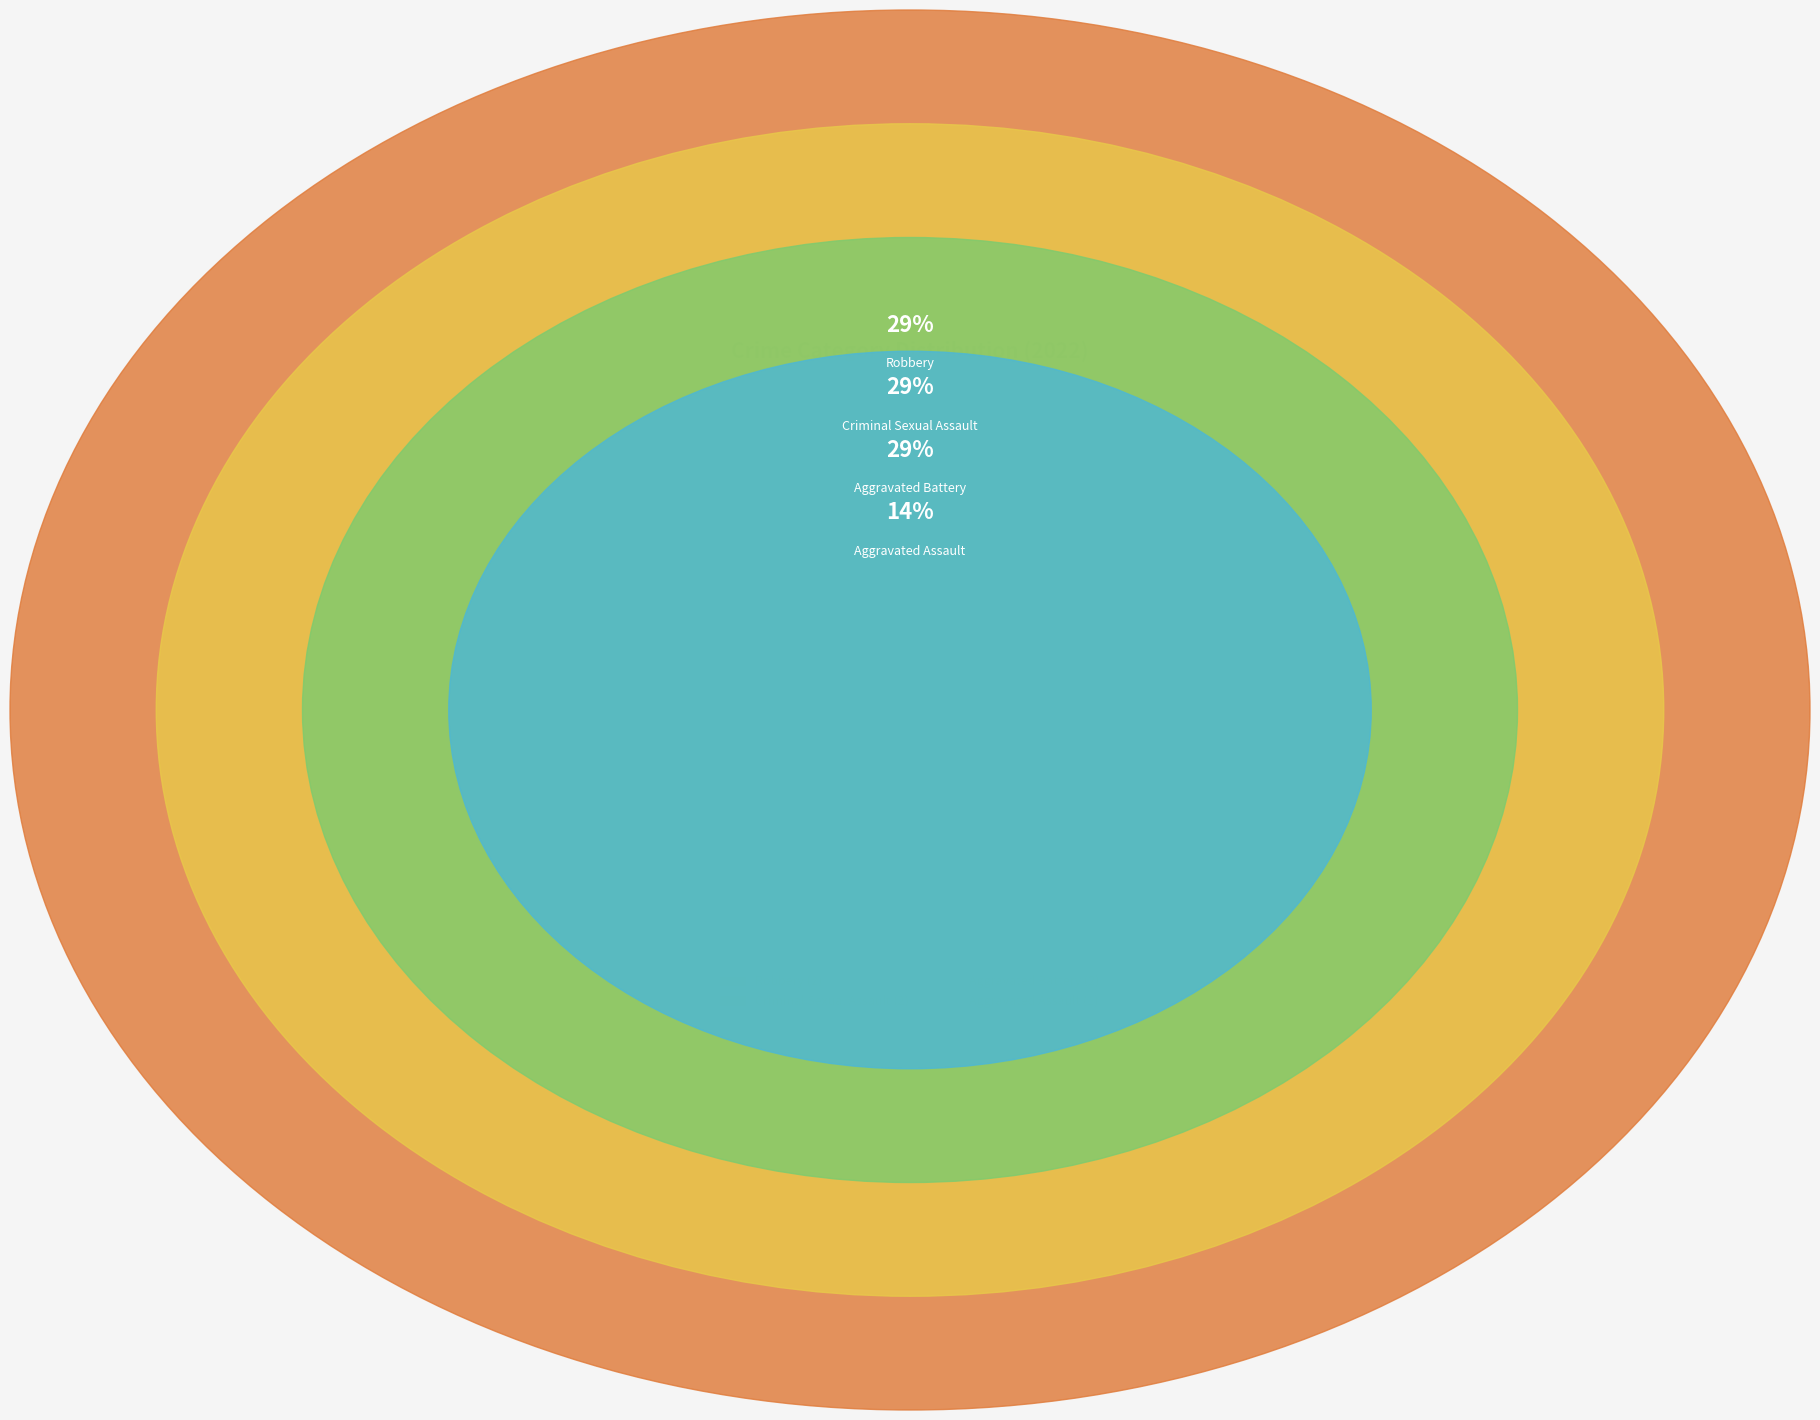

What is the largest slice in the pie chart?

Aggravated Battery